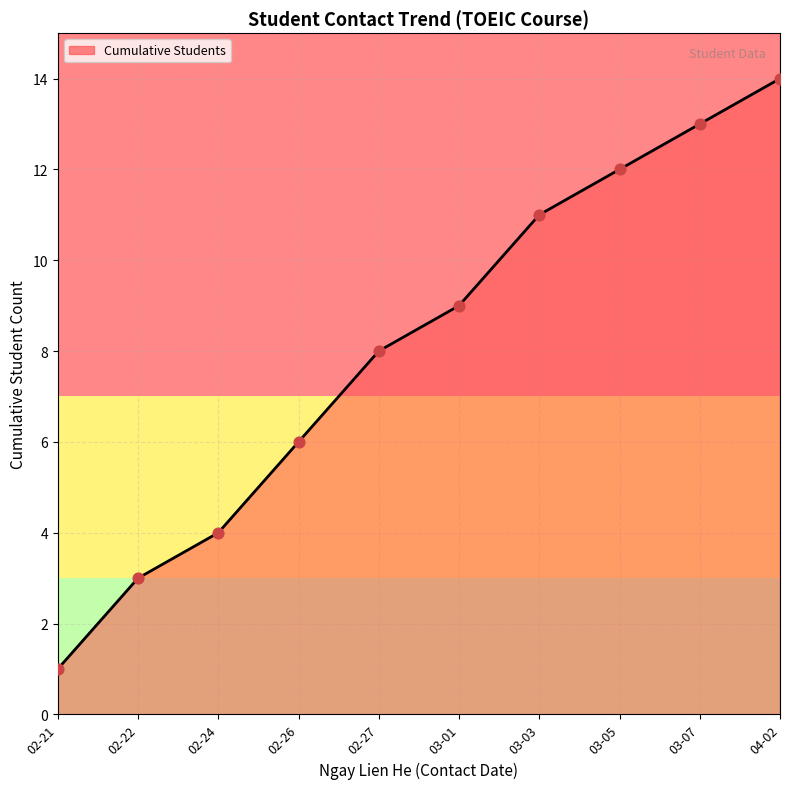

What is the change in value from 03-05 to 04-02?

+2